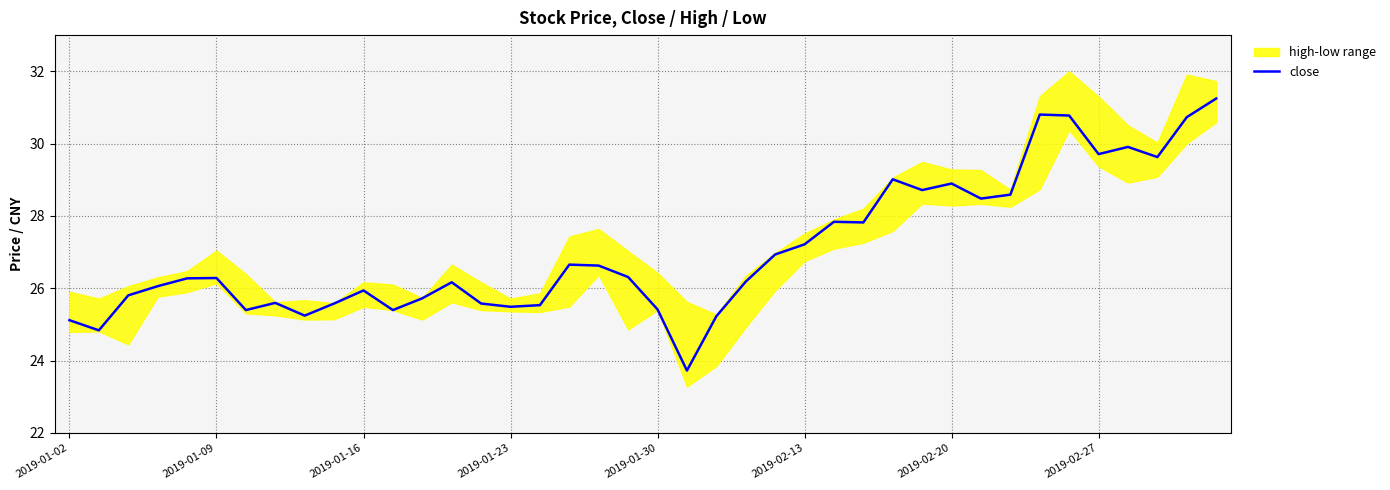

Is it true that the value at 2019-01-16 is 42.4?

False